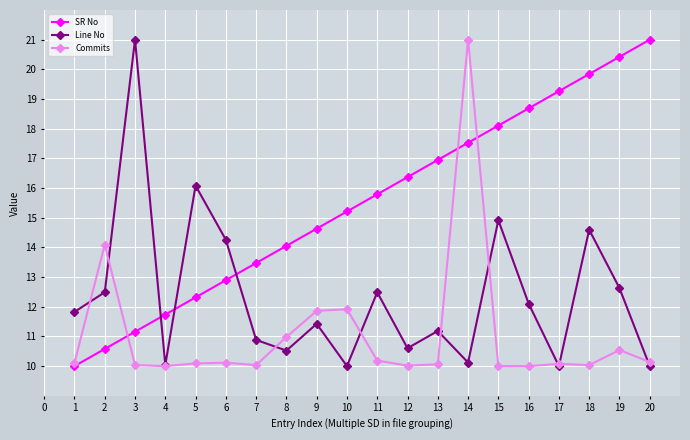

What are all the series names shown in the legend?

SR No, Line No, Commits